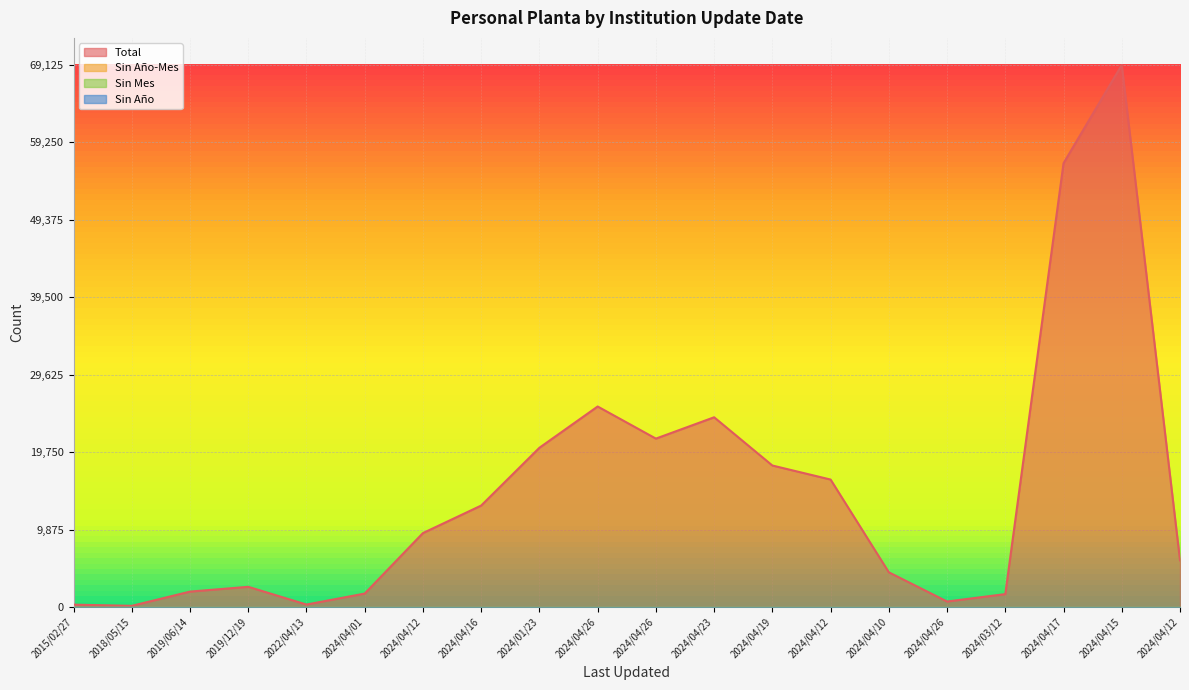

True or false: Sin Mes has more than 2 points higher than both neighbors.

False